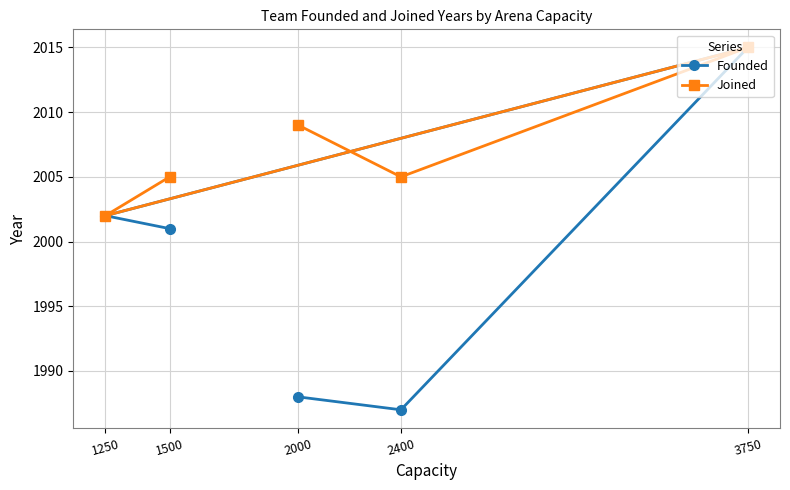

At which label is Founded closest to 2001?

1500